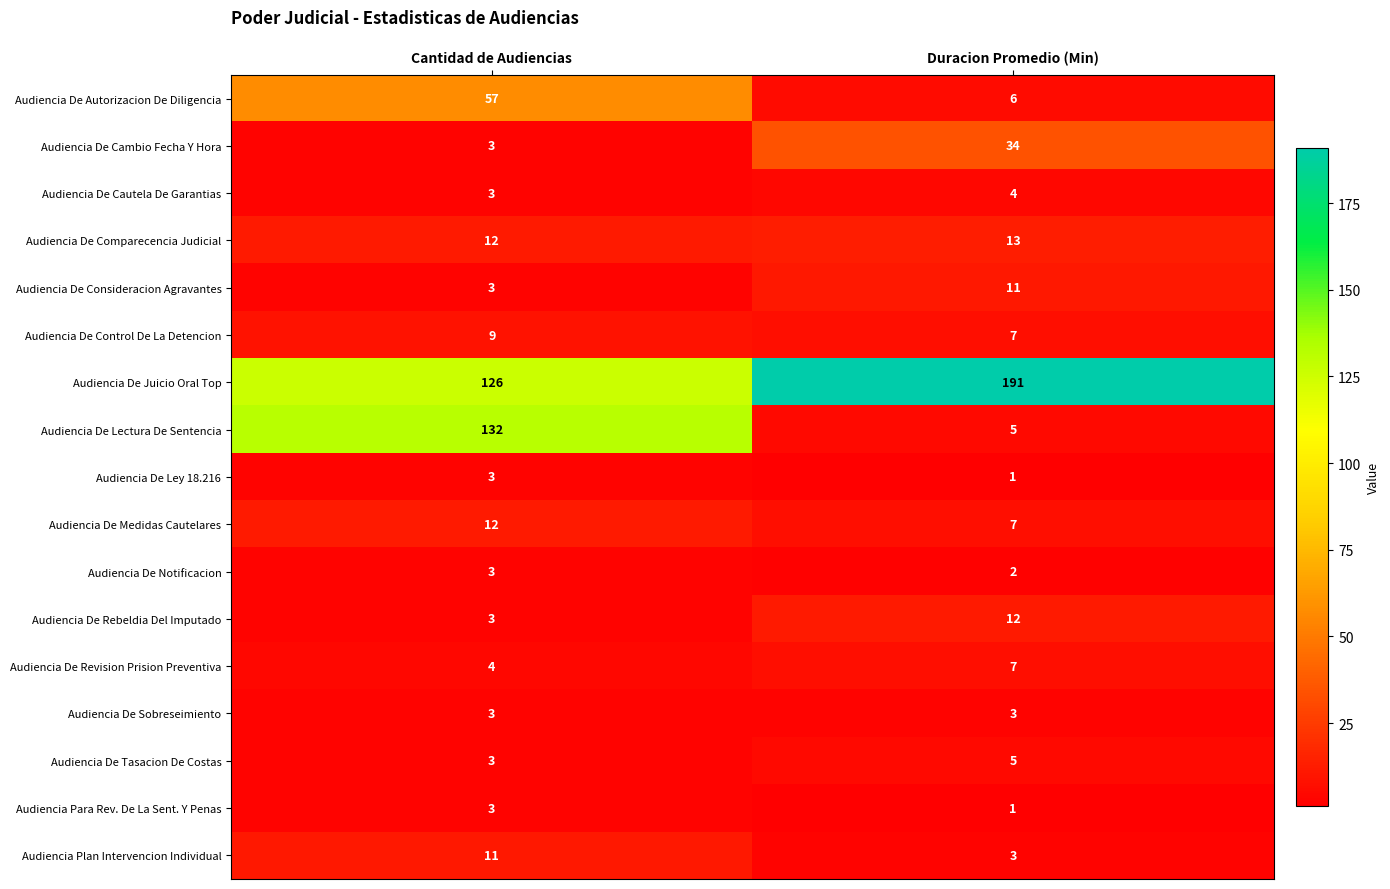

Is it true that Audiencia De Tasacion De Costas equals 1 at Cantidad de Audiencias?

False